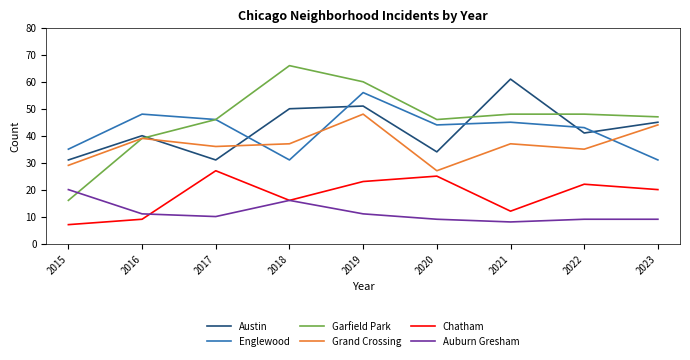

True or false: Englewood and Chatham cross at least once.

False